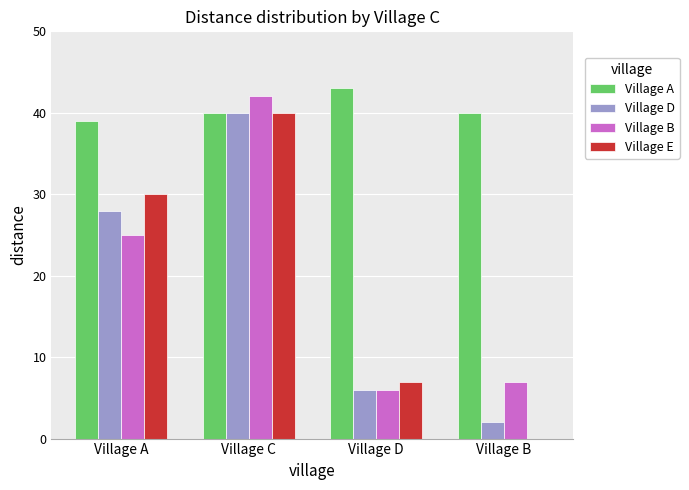

Reading right to left, extract all data points from this chart.

Village A: Village B=40	Village D=43	Village C=40	Village A=39
Village D: Village B=2	Village D=6	Village C=40	Village A=28
Village B: Village B=7	Village D=6	Village C=42	Village A=25
Village E: Village B=0	Village D=7	Village C=40	Village A=30